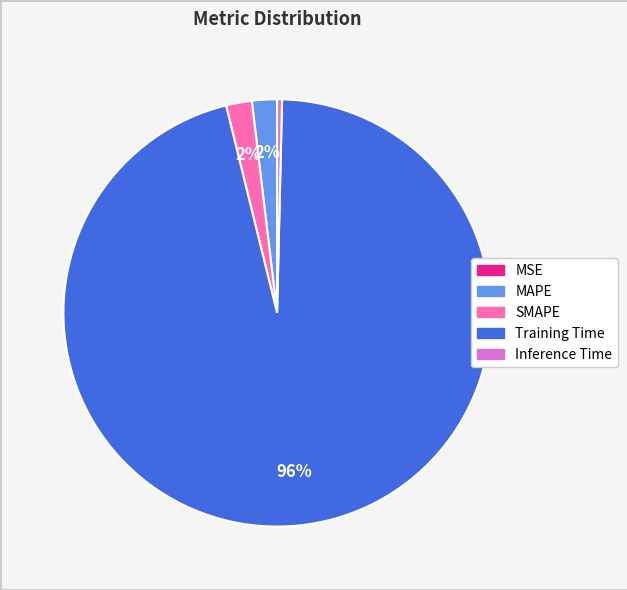

To the nearest percent, what percentage of the pie is SMAPE?

2%